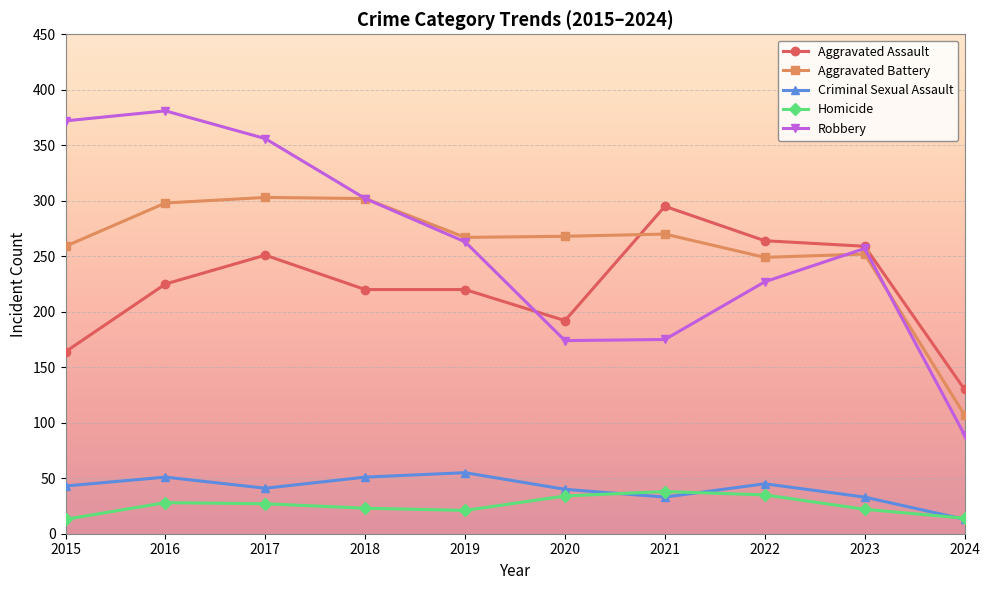

What is the value of the Aggravated Assault point at the 5th from the left?

220